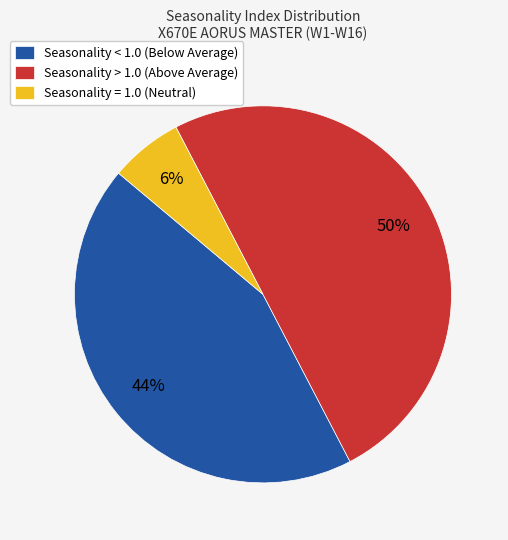

Which category has the smallest portion of the pie?

Seasonality = 1.0 (Neutral)